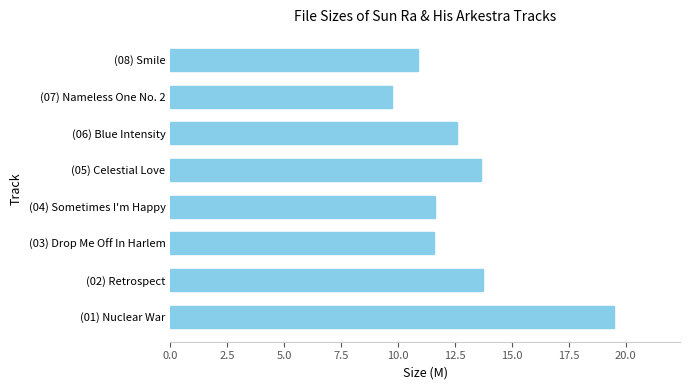

What is the difference between the maximum and minimum values?

9.7